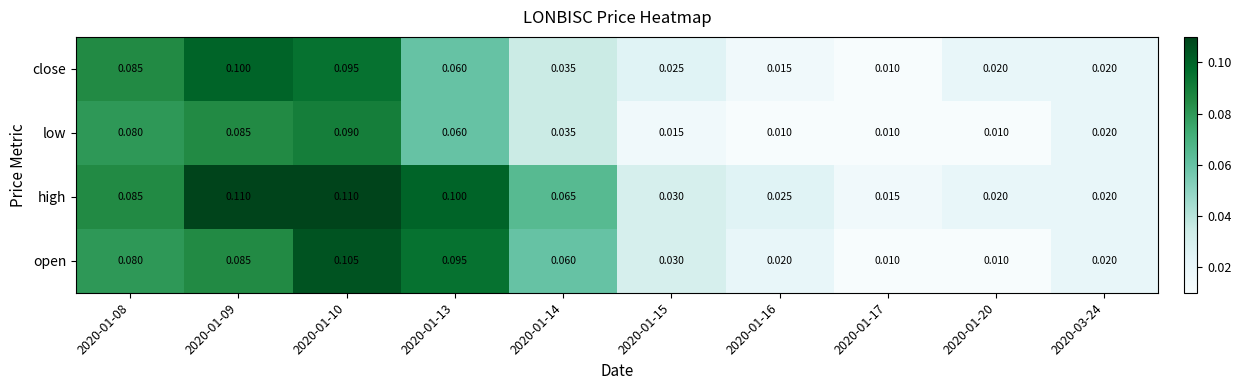

At how many categories does at least one series exceed 0?

10